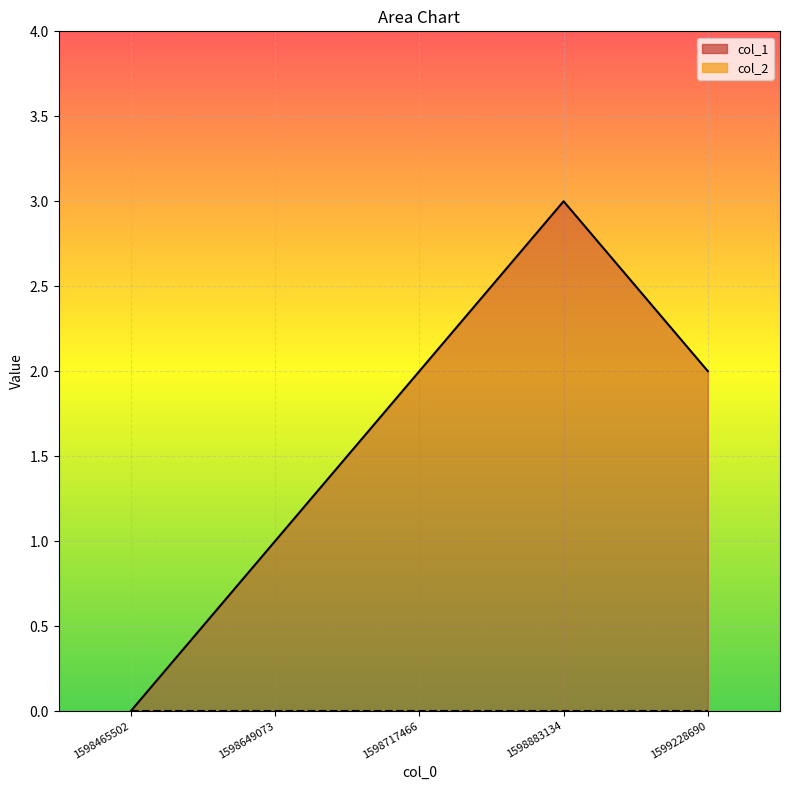

How many points are higher than both their immediate neighbors (excluding endpoints)?

1